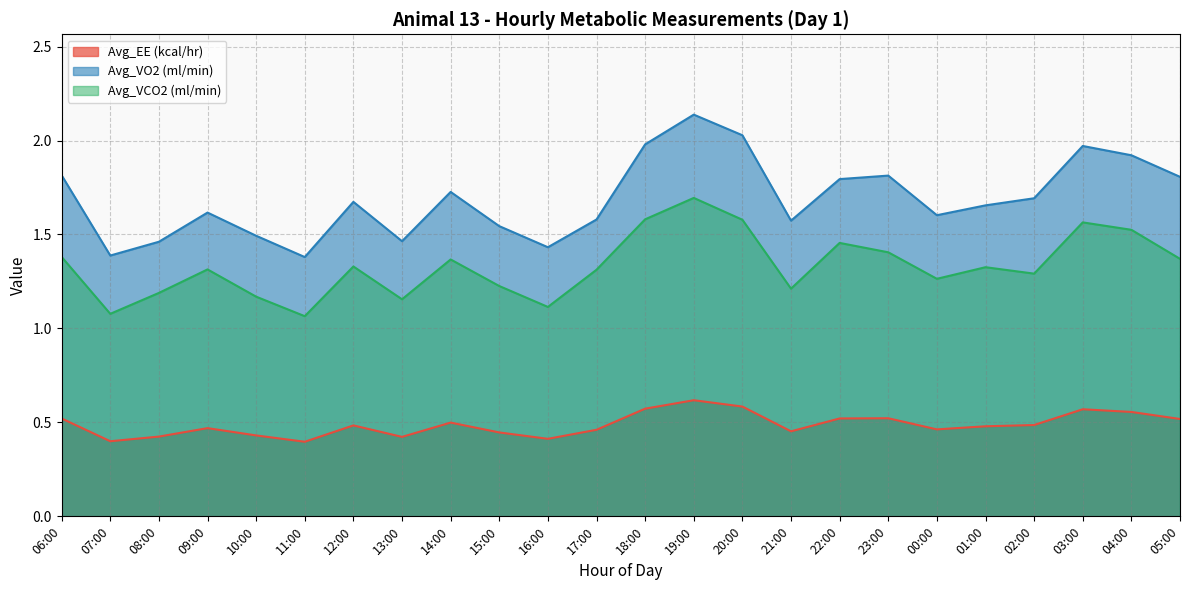

Is it true that Avg_VO2 (ml/min) equals 2.0 at 03:00?

True